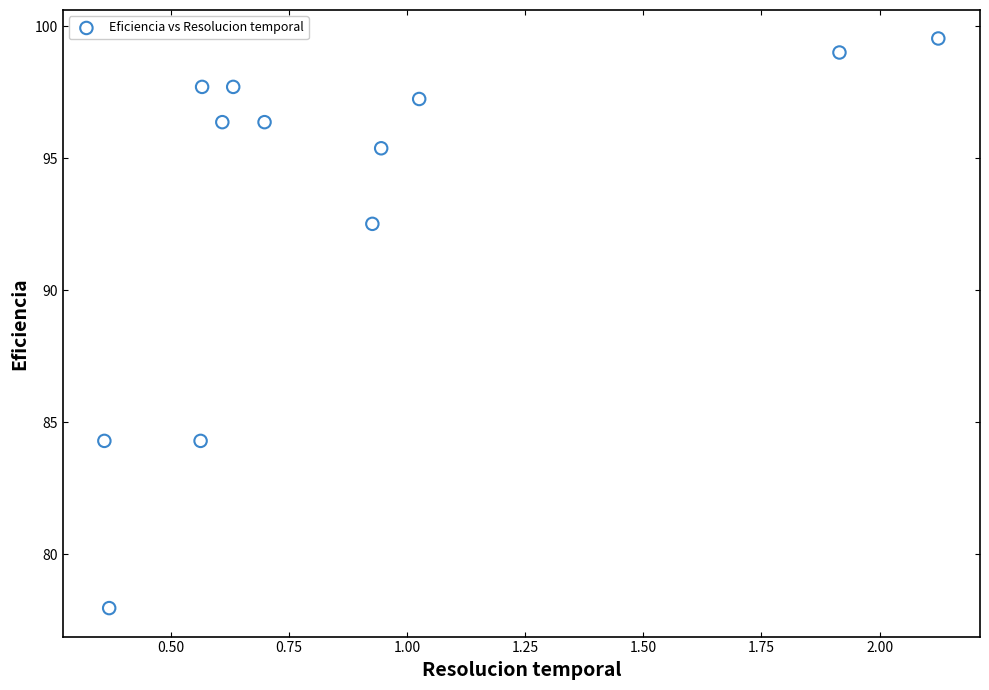

What is the average X value?

0.9